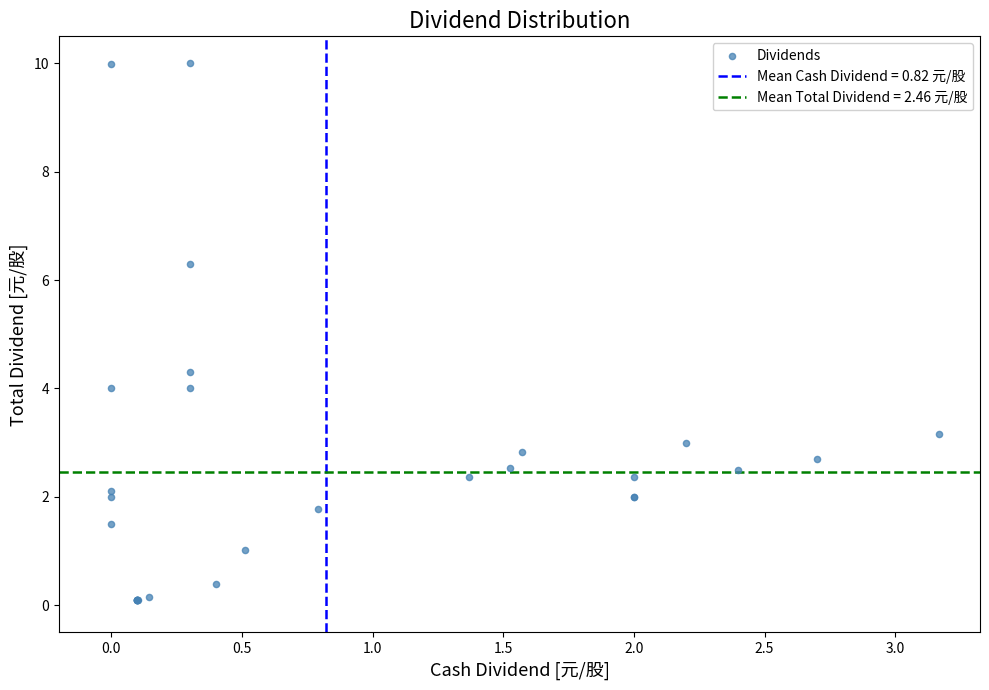

What Y value in the scatter plot is closest to 5?

4.3